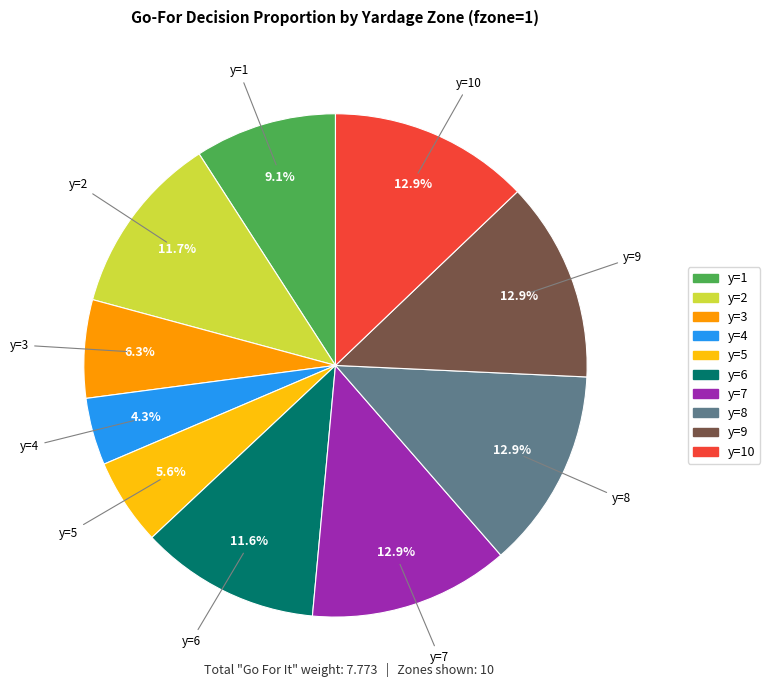

Is there any slice that represents more than half of the pie?

No